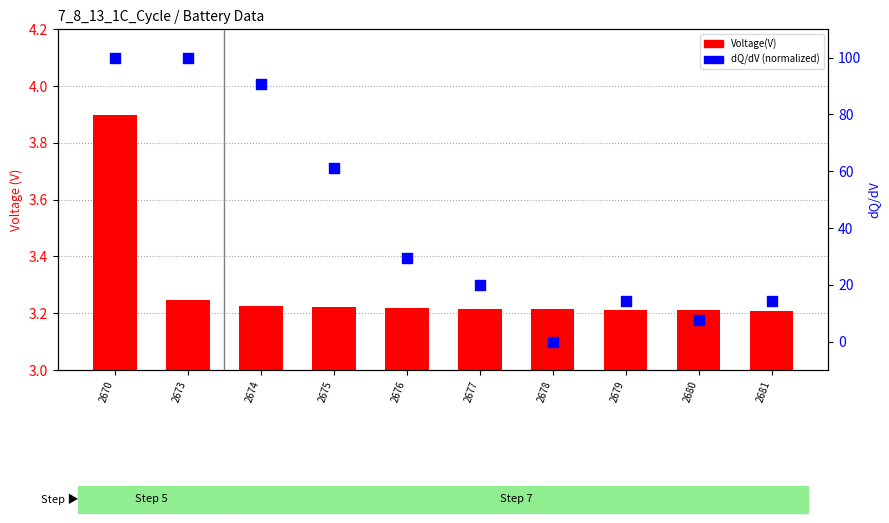

Which series contains the lowest Y value?

dQ/dV